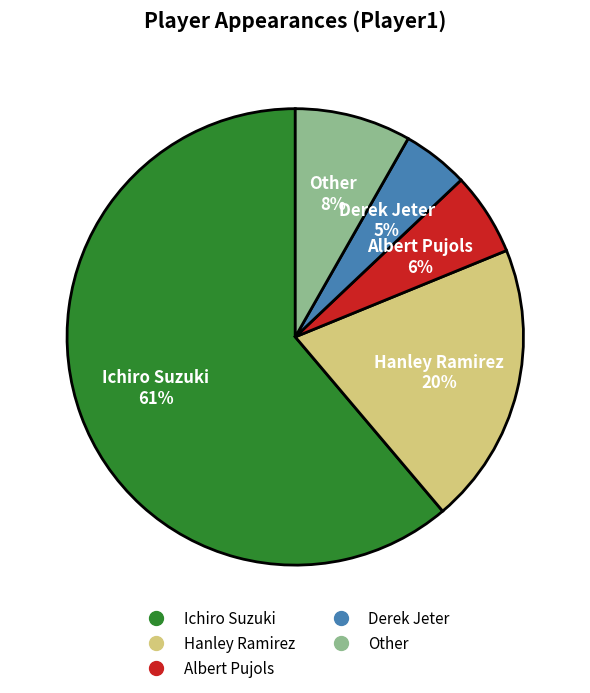

Rank the categories by value from highest to lowest.

Ichiro Suzuki, Hanley Ramirez, Other, Albert Pujols, Derek Jeter